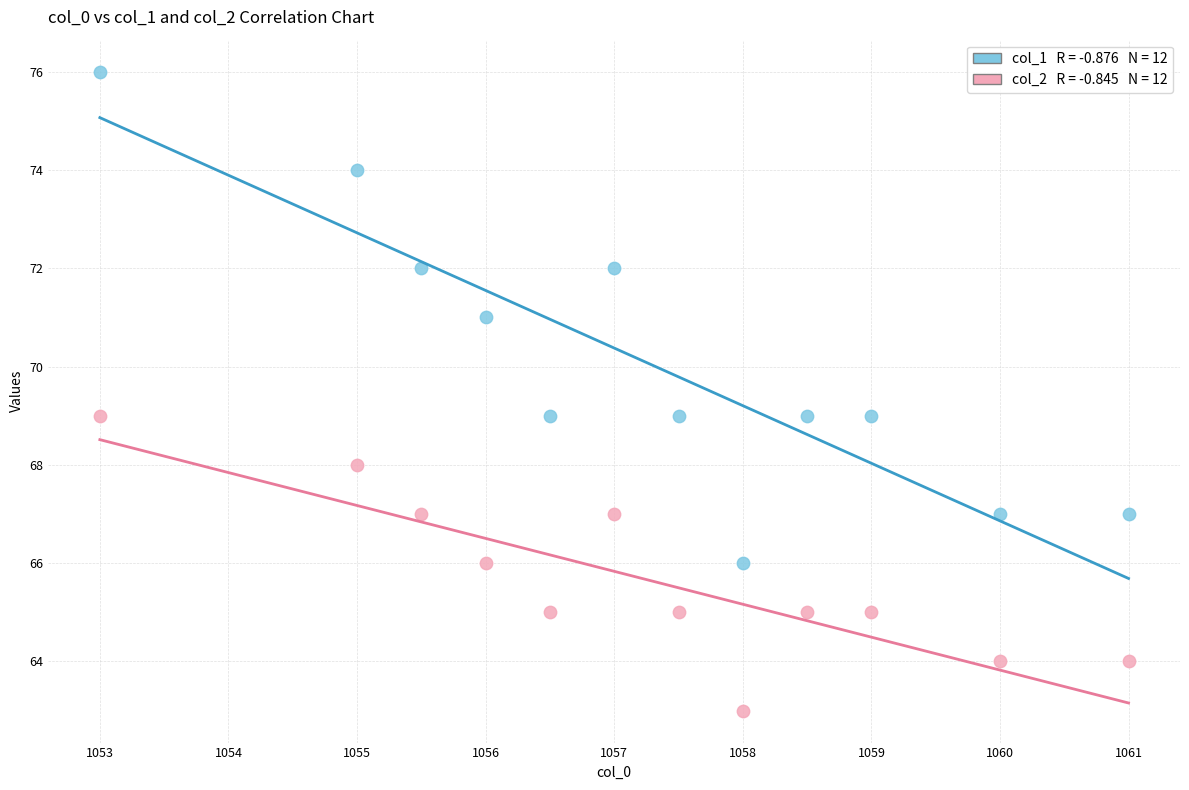

Across all data points, what is the range of Y values (max minus min)?

13